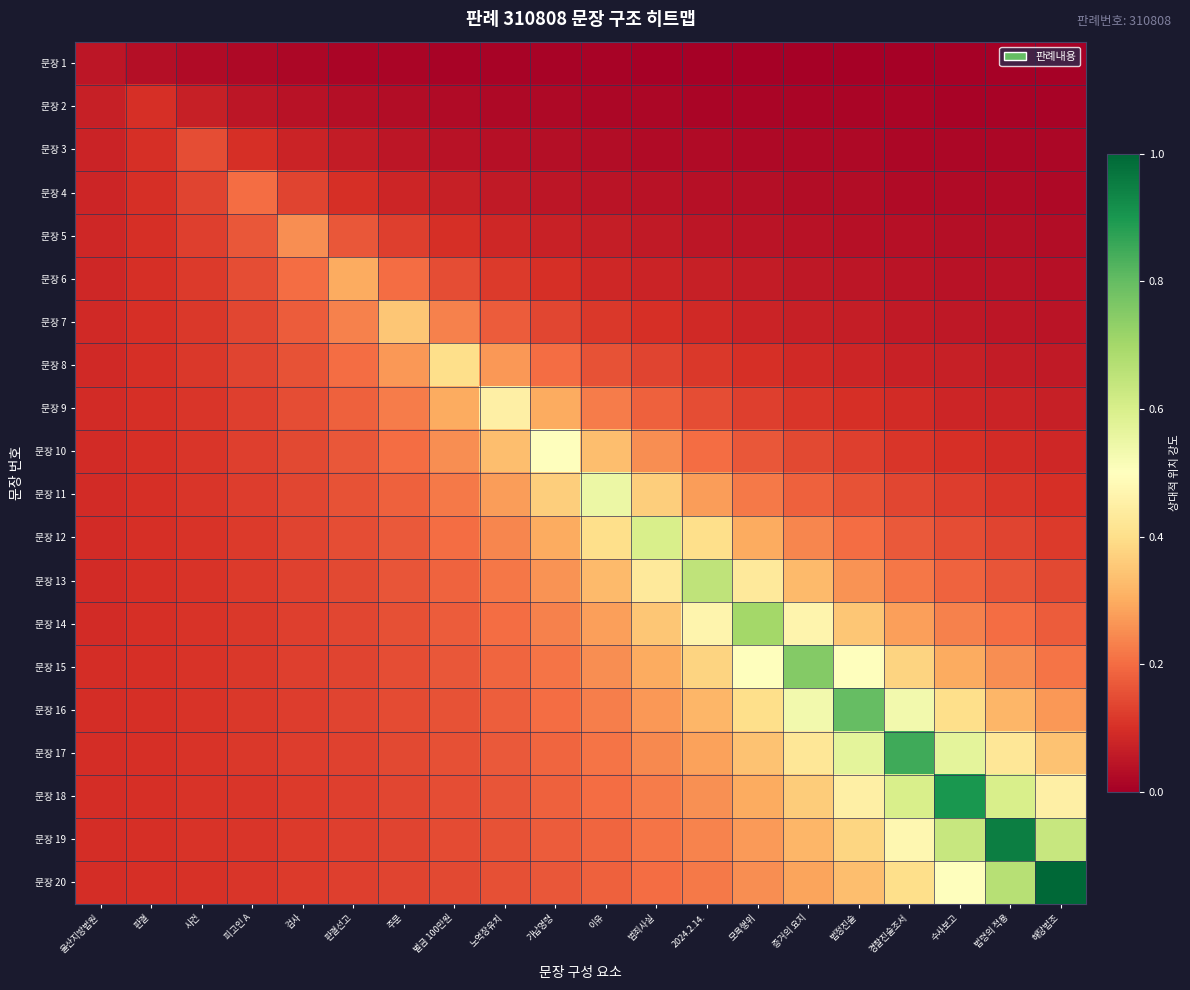

At which category does the chart reach its peak across all series?

해당법조